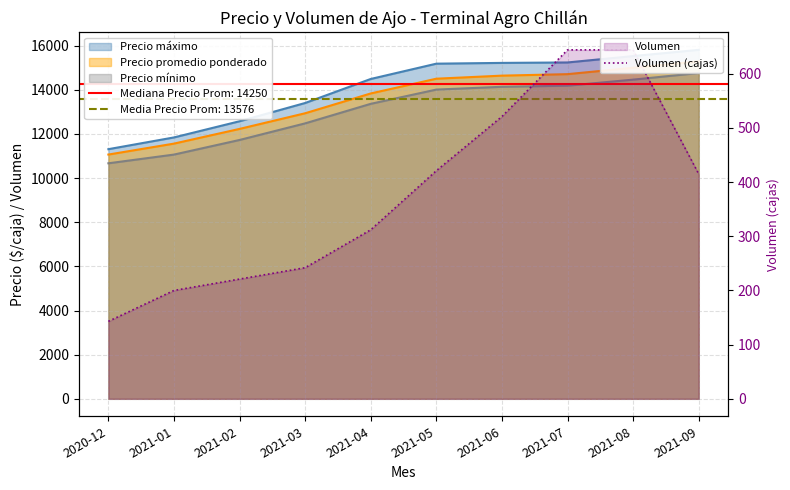

Reading left to right, what are all the values shown in this chart?

2020-12=143	2021-01=200	2021-02=221	2021-03=242	2021-04=312	2021-05=421	2021-06=521	2021-07=644	2021-08=644	2021-09=415